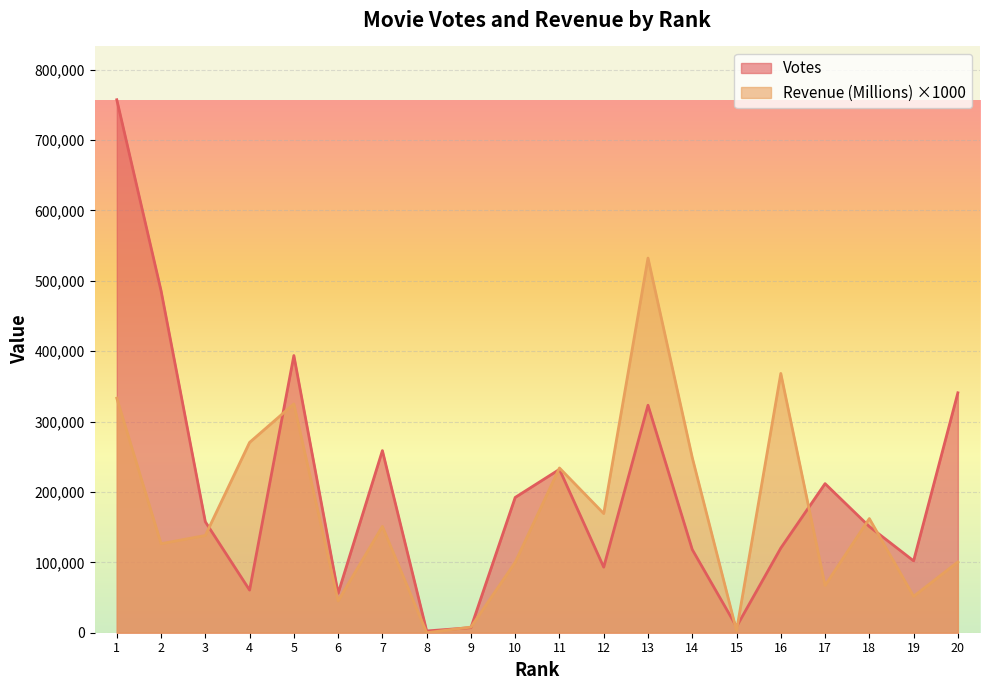

Where is the first local minimum for Votes?

4